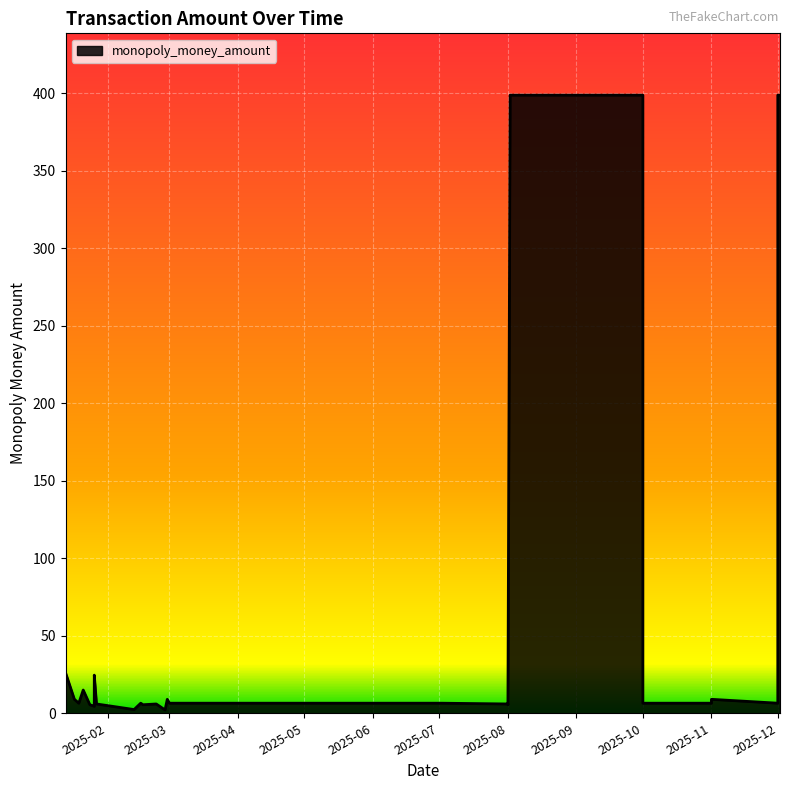

At which category does the chart reach its peak across all series?

2025-08-02